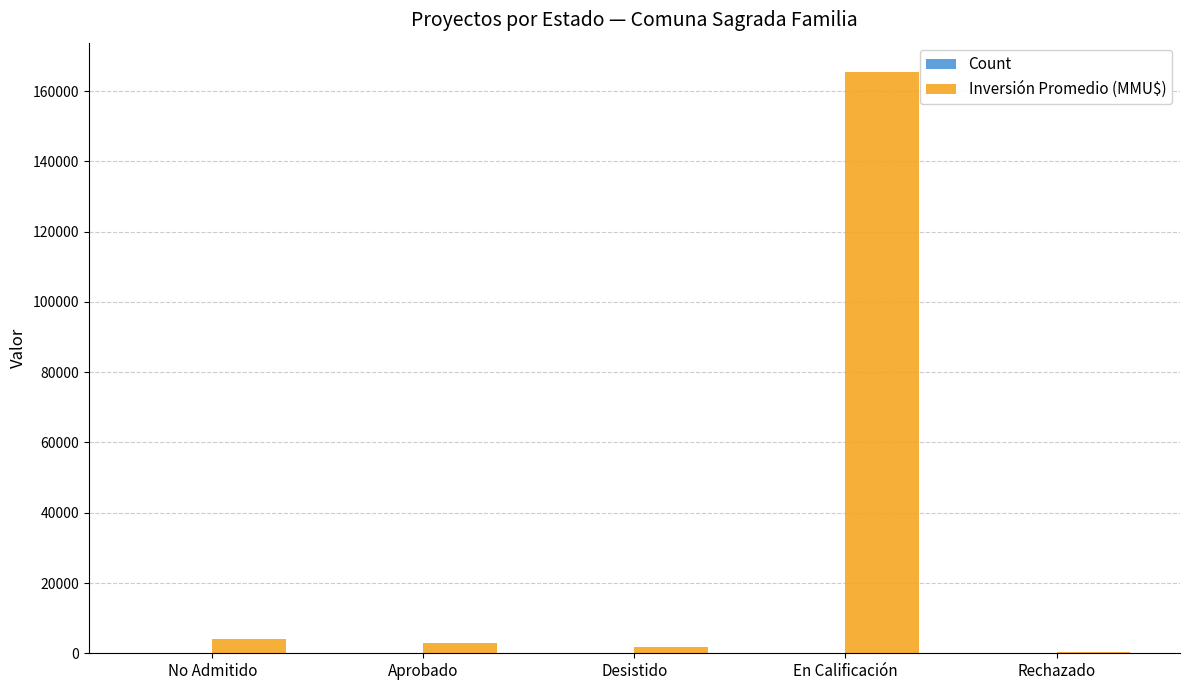

What is the maximum value shown in the chart?

165520